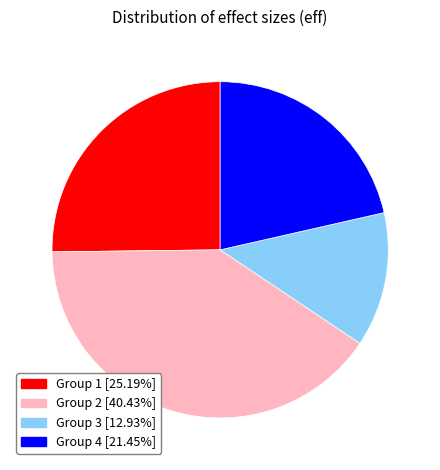

Combined, do Group 1 [25.19%] and Group 2 [40.43%] account for over 50%?

Yes